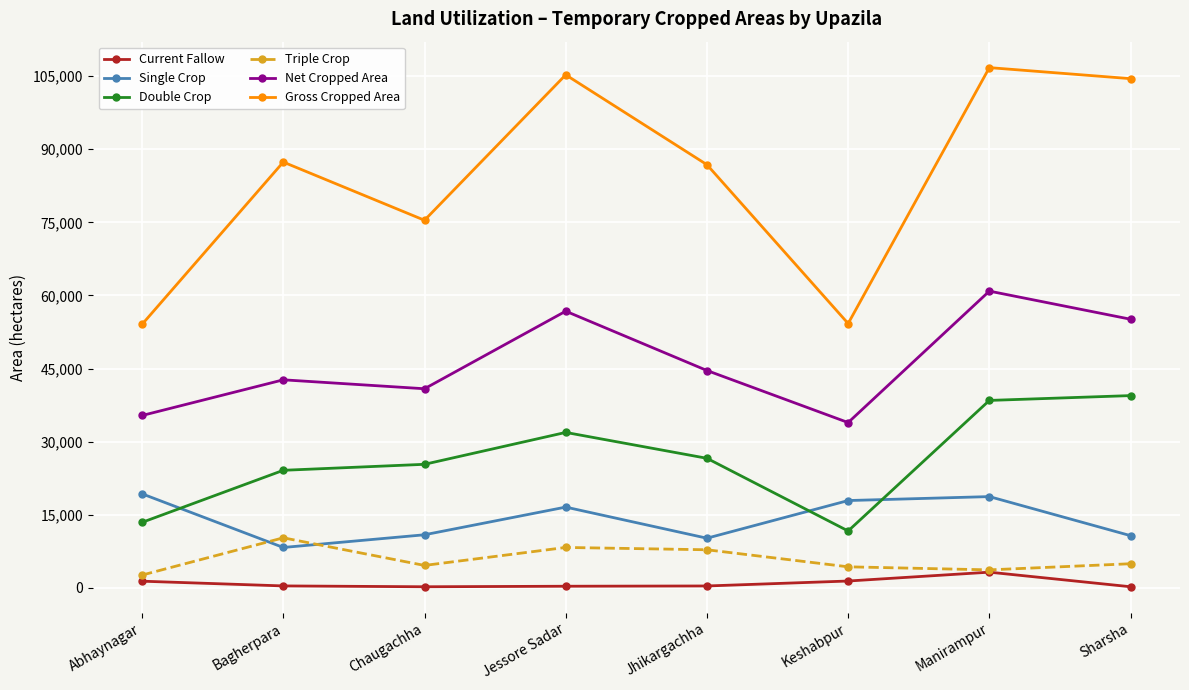

What is the sum of the Gross Cropped Area values at Jessore Sadar and Keshabpur?

159526